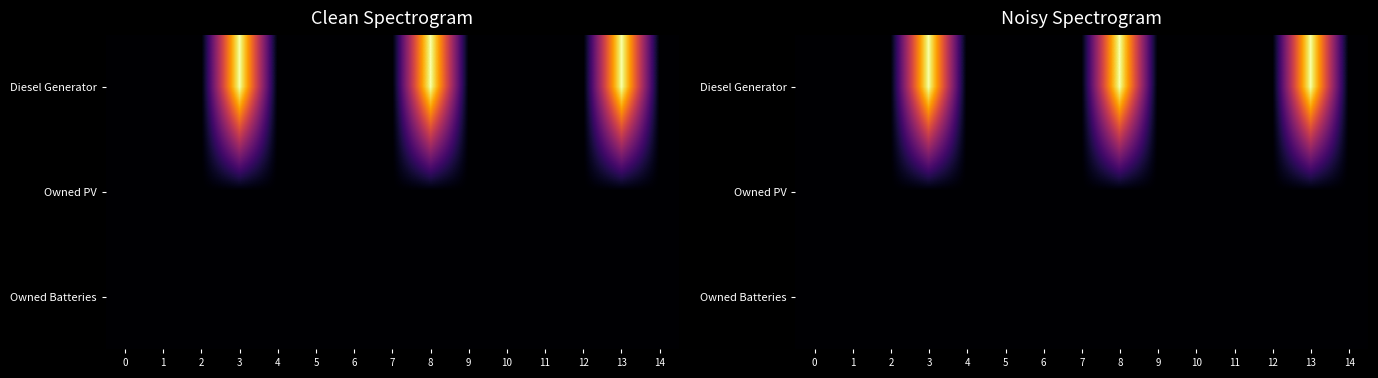

Reading left to right, what are all the values shown in this chart?

row_0: 0=0.0	1=0.0	2=0.0	3=77.0	4=0.0	5=0.0	6=0.0	7=0.0	8=77.0	9=0.0	10=0.0	11=0.0	12=0.0	13=77.0	14=0.0
row_1: 0=0.0	1=0.0	2=0.0	3=0.0	4=0.0	5=0.0	6=0.0	7=0.0	8=0.0	9=0.0	10=0.0	11=0.0	12=0.0	13=0.0	14=0.0
row_2: 0=0.0	1=0.0	2=0.0	3=0.0	4=0.0	5=0.0	6=0.0	7=0.0	8=0.0	9=0.0	10=0.0	11=0.0	12=0.0	13=0.0	14=0.0